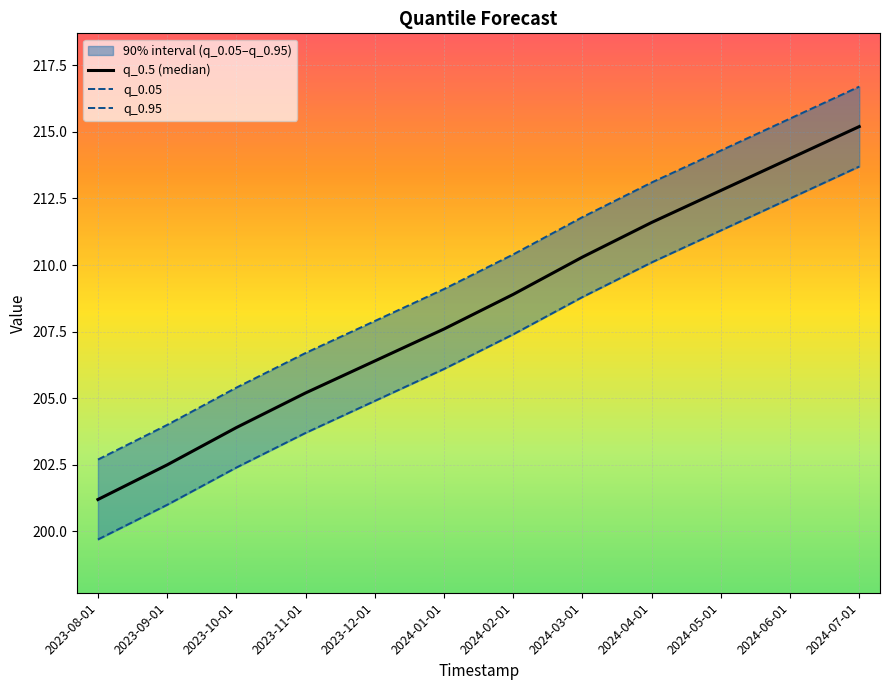

At 2023-11-01, list the series in order from smallest to largest.

q_0.05, q_0.5 (median), q_0.95